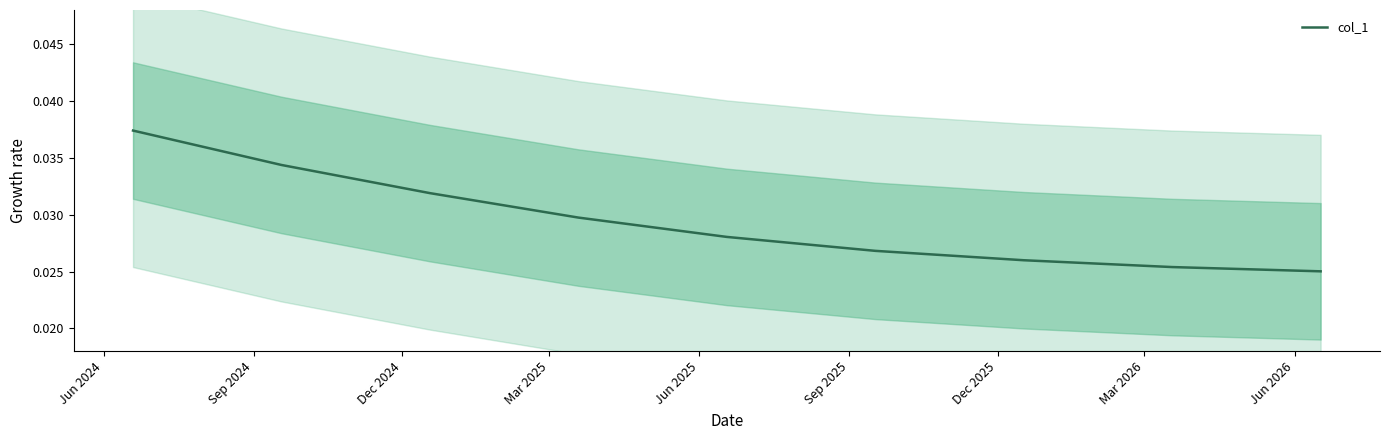

What position from the right is Jun 2026?

1